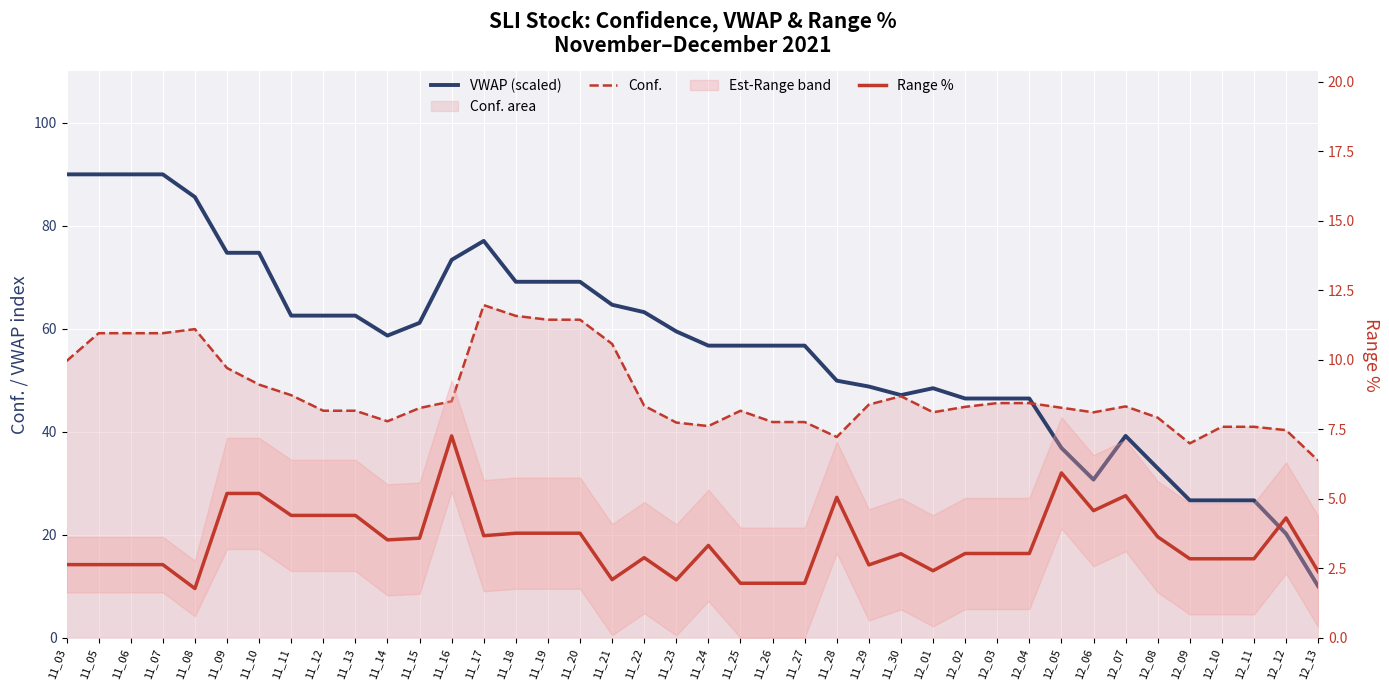

True or false: Range % and VWAP (scaled) cross at least once.

False